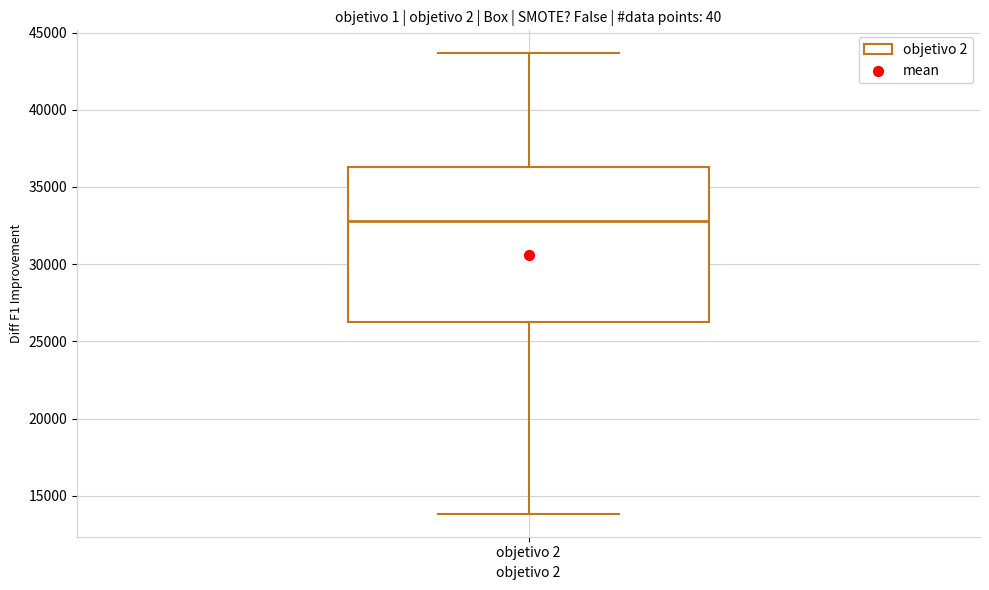

Where does the upper whisker of the box for objetivo 2 end on the y-axis? The values are not printed on the chart, so give them approximately, as read against the axis.

43500